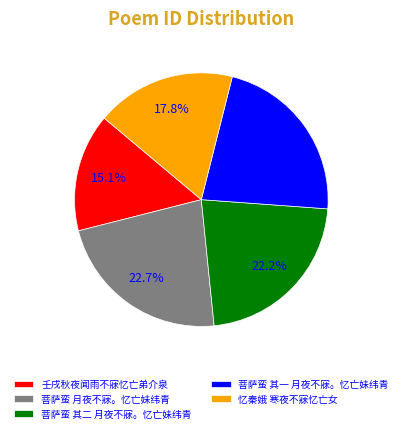

To the nearest percent, what is the combined percentage of 菩萨蛮 其二 月夜不寐。忆亡妹纬青 and 菩萨蛮 月夜不寐。忆亡妹纬青?

45%